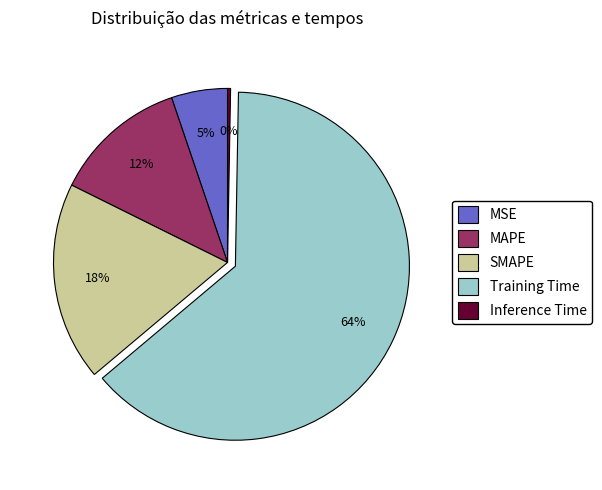

Is the sum of Training Time and SMAPE greater than half?

Yes